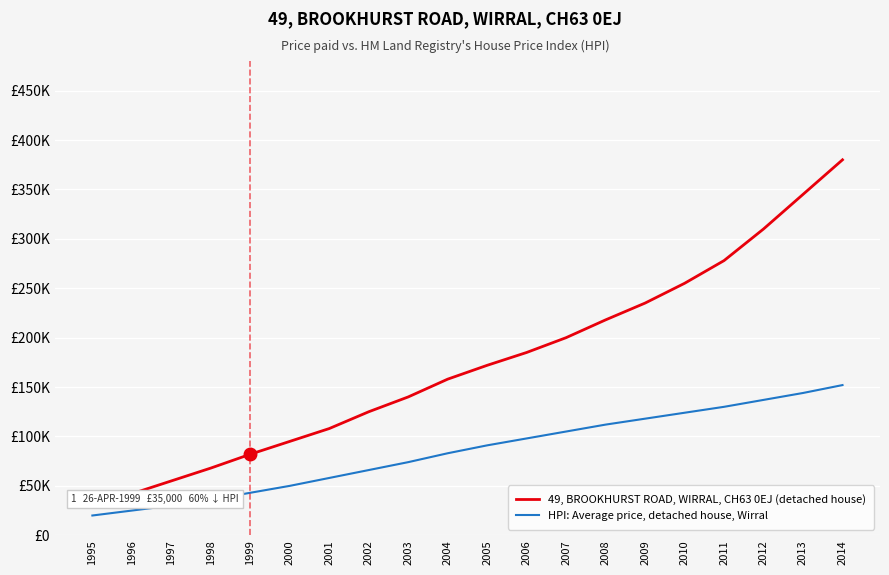

Is the value of HPI: Average price, detached house, Wirral at 2008 greater than the value of 49, BROOKHURST ROAD, WIRRAL, CH63 0EJ (detached house) at 2002?

No